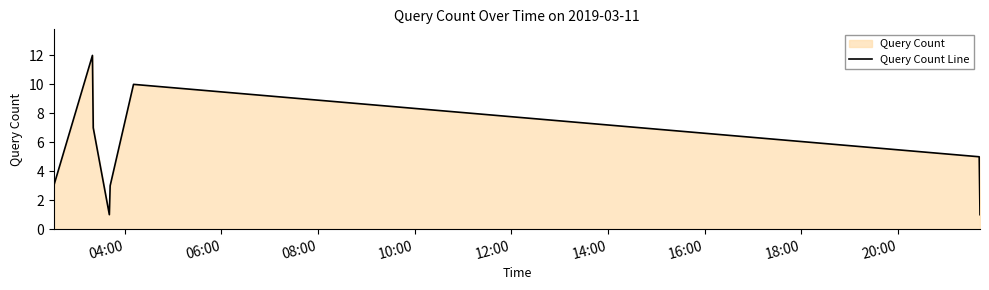

How many values are between 3 and 10?

5